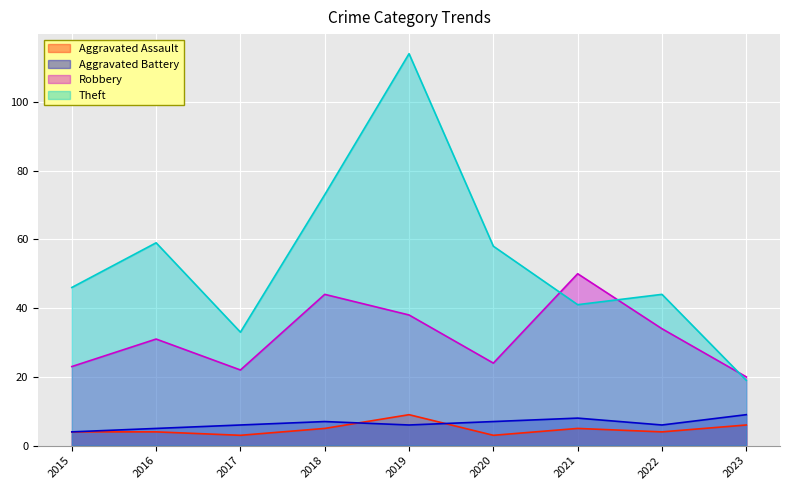

At which label does Aggravated Assault reach its minimum?

2017